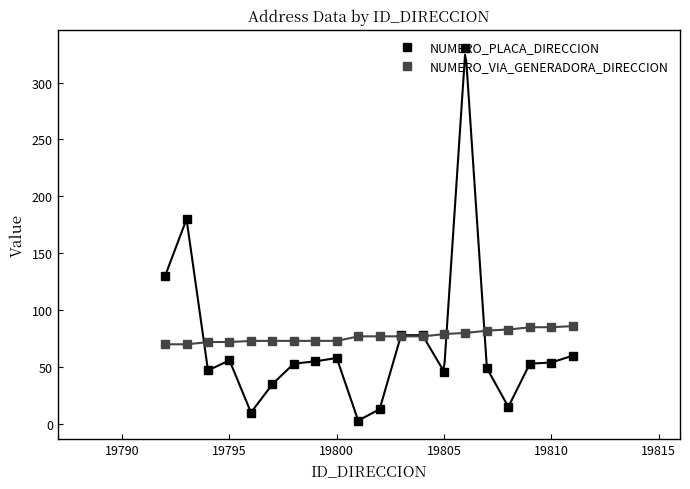

What is the maximum value shown in the chart?

330